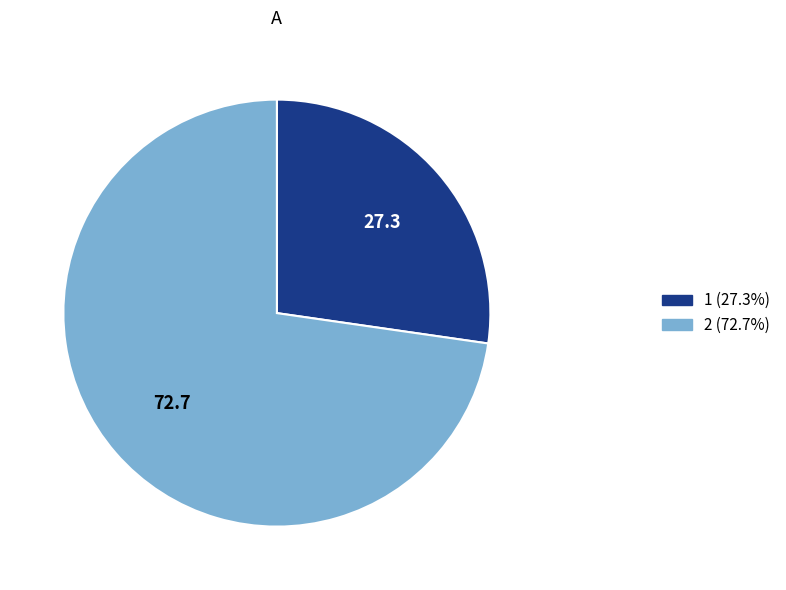

Which category has the smallest portion of the pie?

1